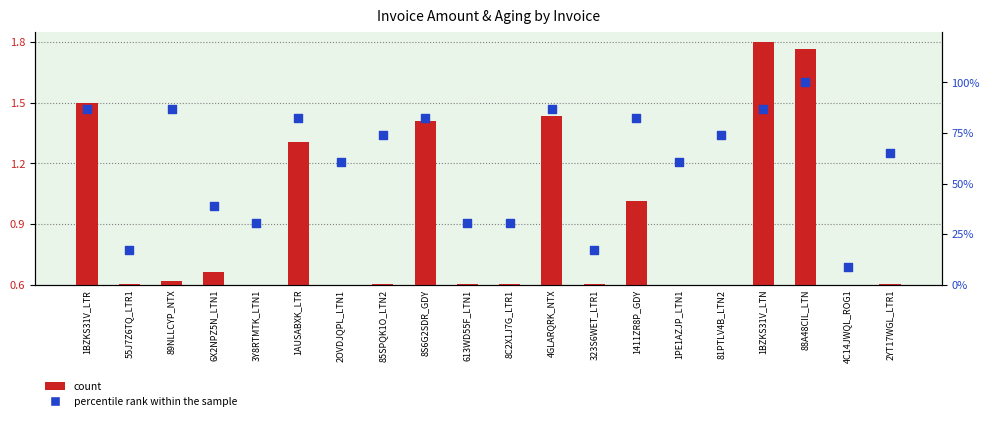

What is the total value across all series at 85SPQK1O_LTN2?

74.5